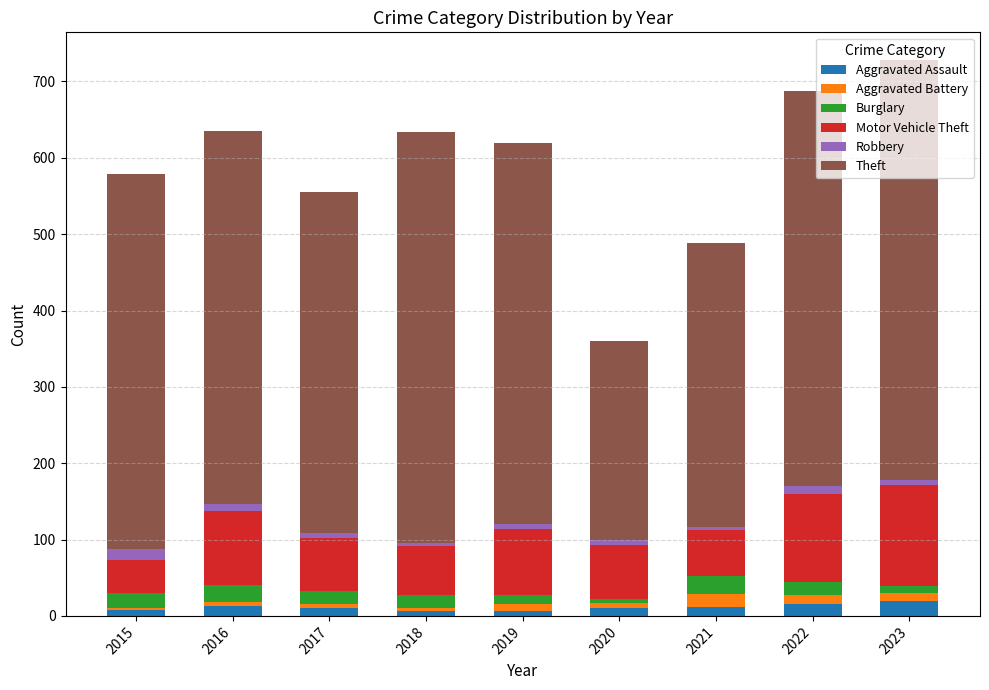

How many bars are there in total?

9